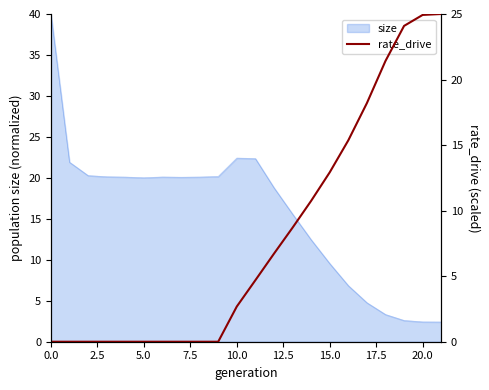

Is it true that size equals 20.0 at 5.0?

True